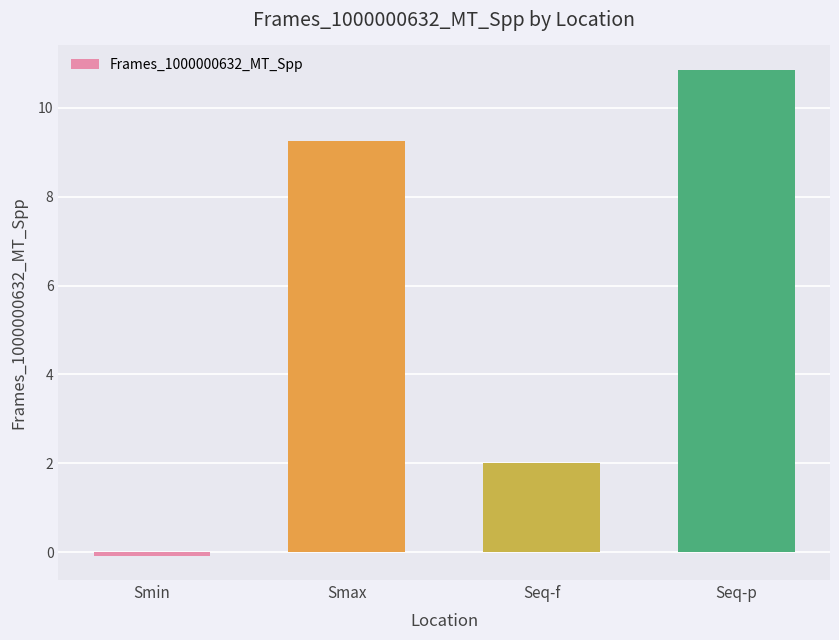

What is the maximum value shown in the chart?

10.9